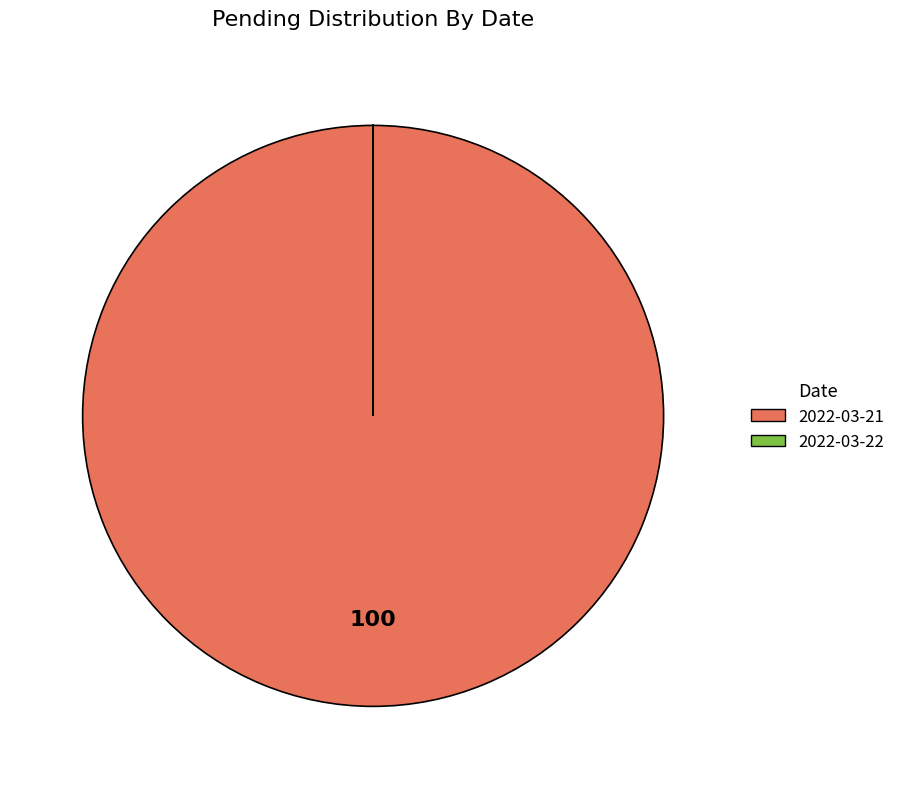

Does 2022-03-21 represent more than half of the total?

Yes